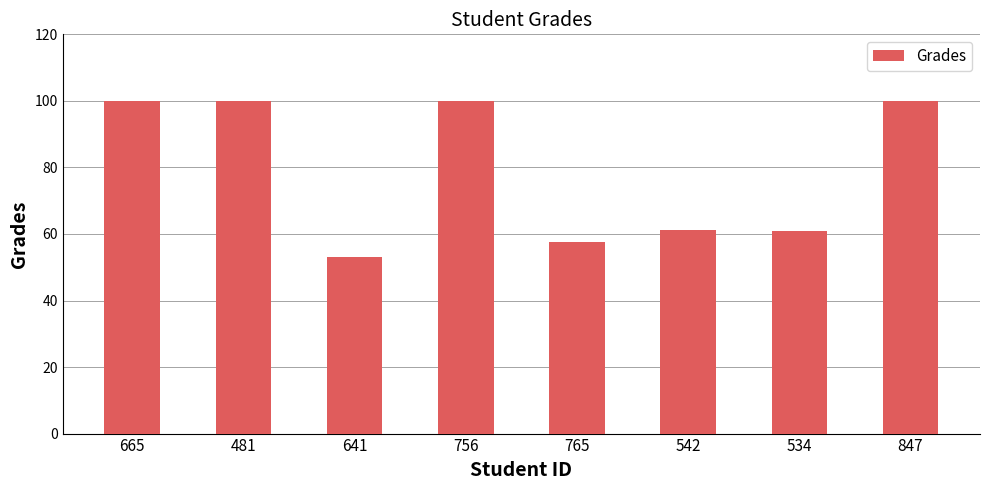

Which label corresponds to the smallest value in the chart?

641